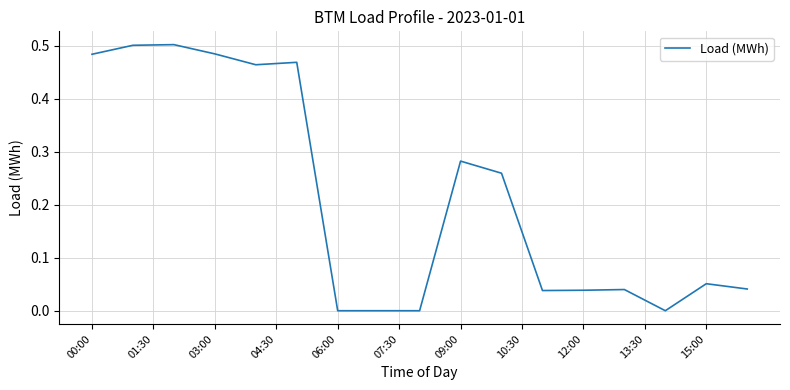

The chart shows a value of 0.3 at 10:30. True or false?

False